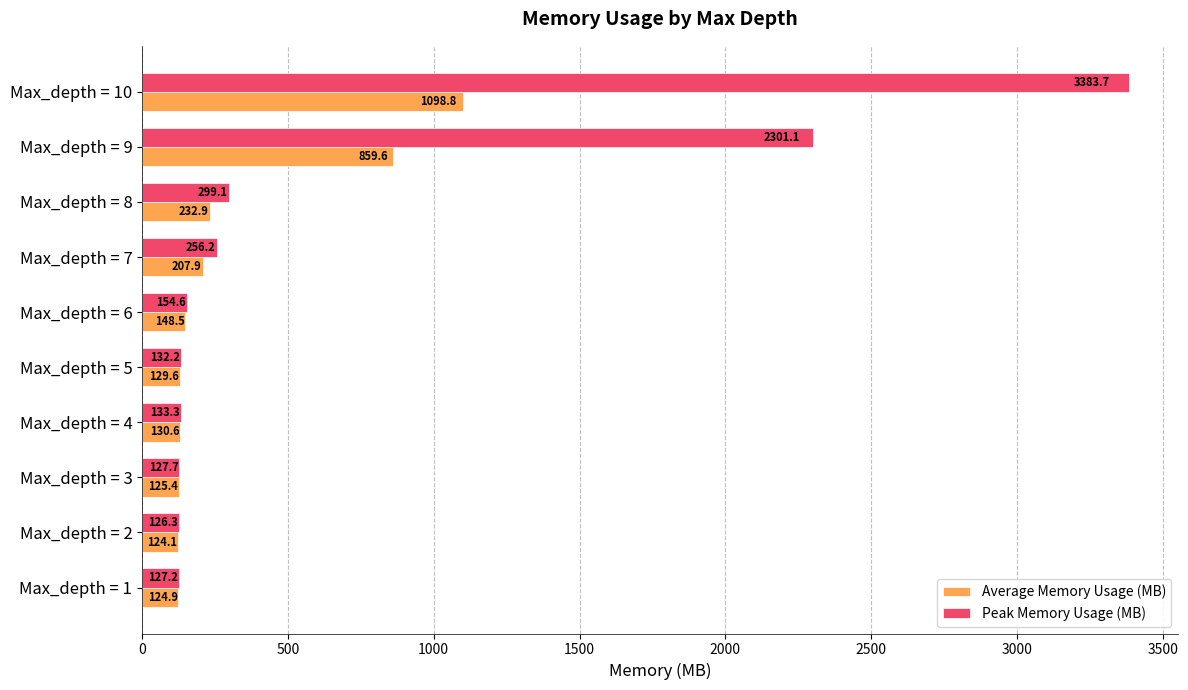

At which category is the sum across all series the highest?

Max_depth = 10